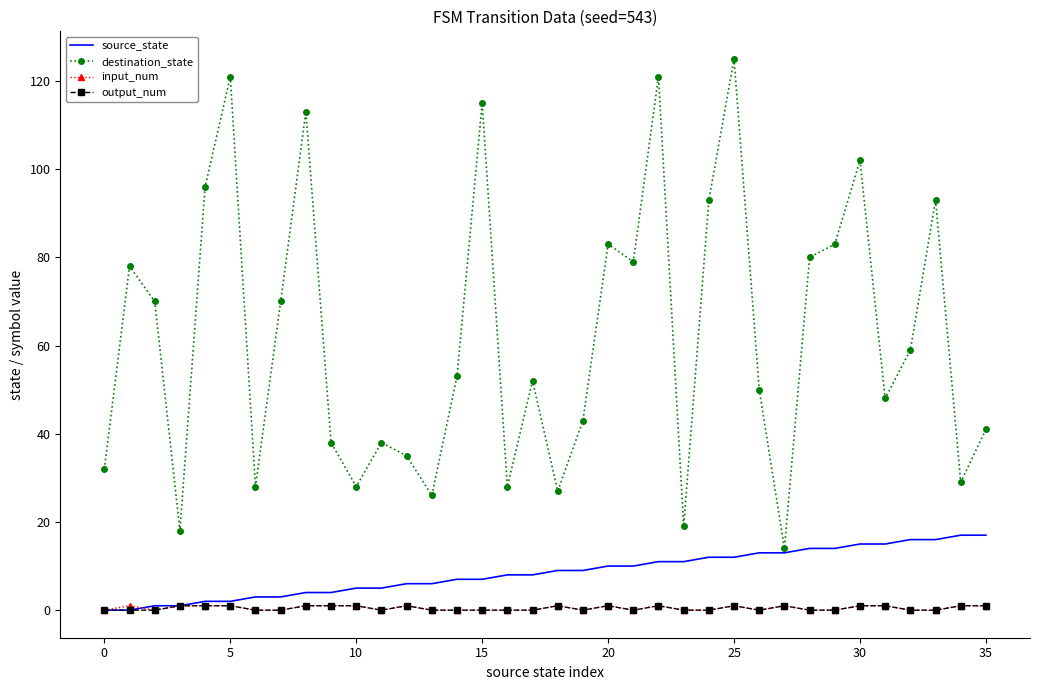

Which series has the largest total across all categories?

destination_state